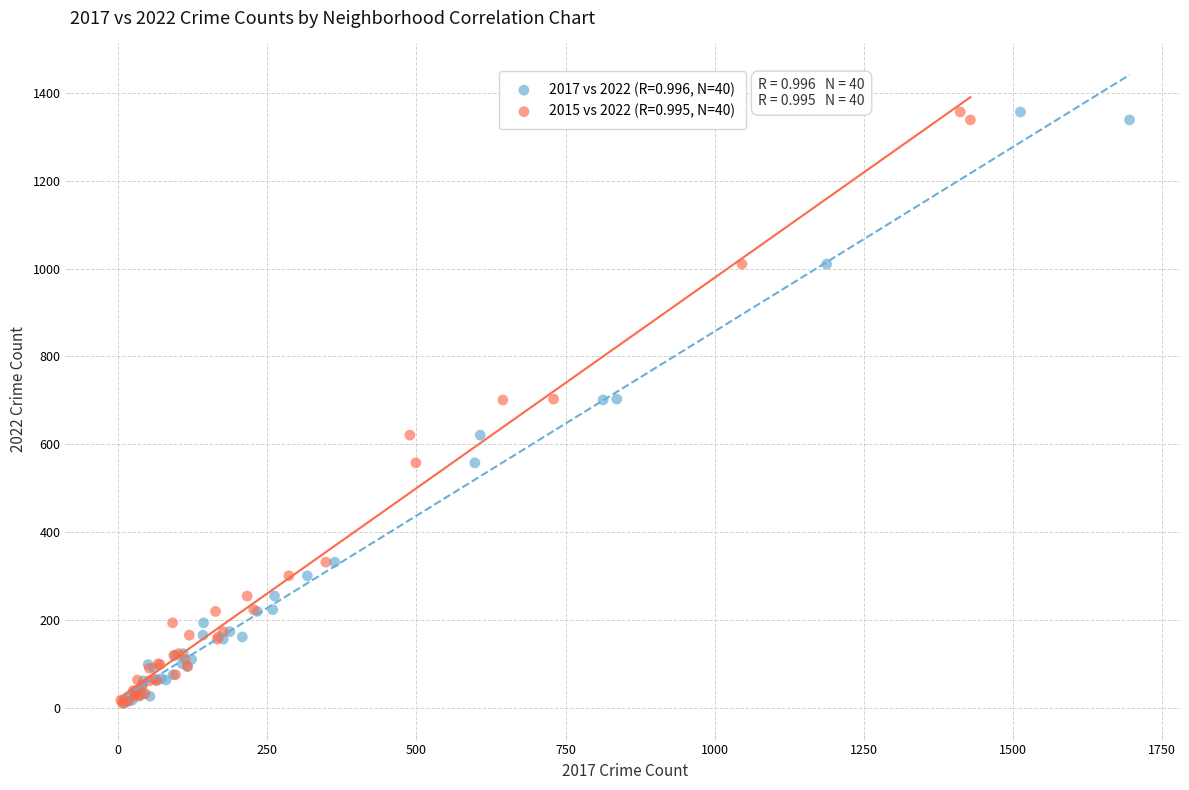

What are all the series names shown in the legend?

2017 vs 2022 (R=0.996, N=40), 2015 vs 2022 (R=0.995, N=40)